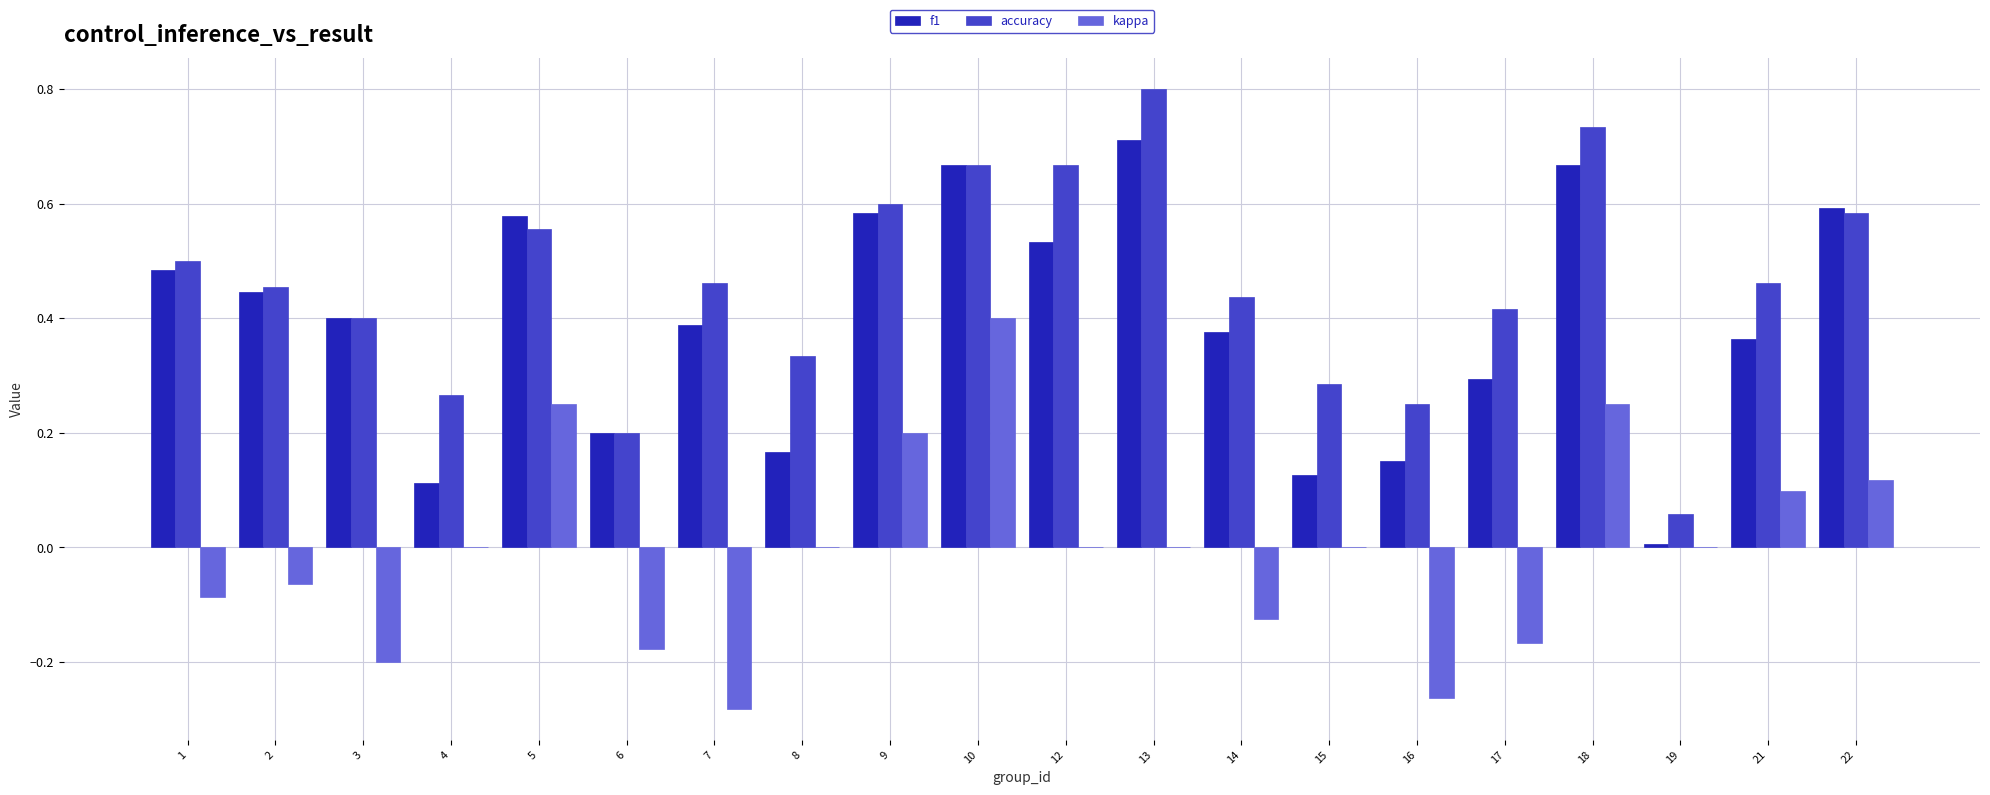

Is it true that kappa equals 0.0 at 22?

False